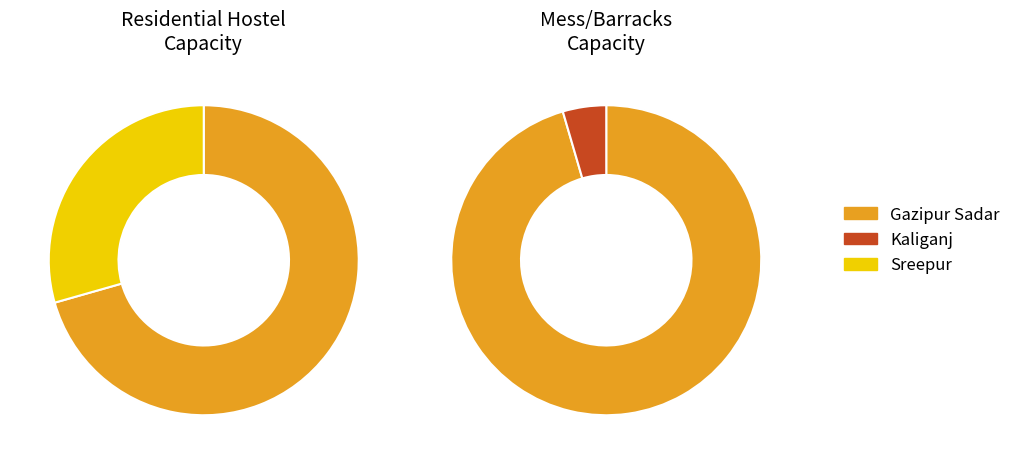

Which series changed the most between Kaliganj and Sreepur?

Mess/barracks - Capacity